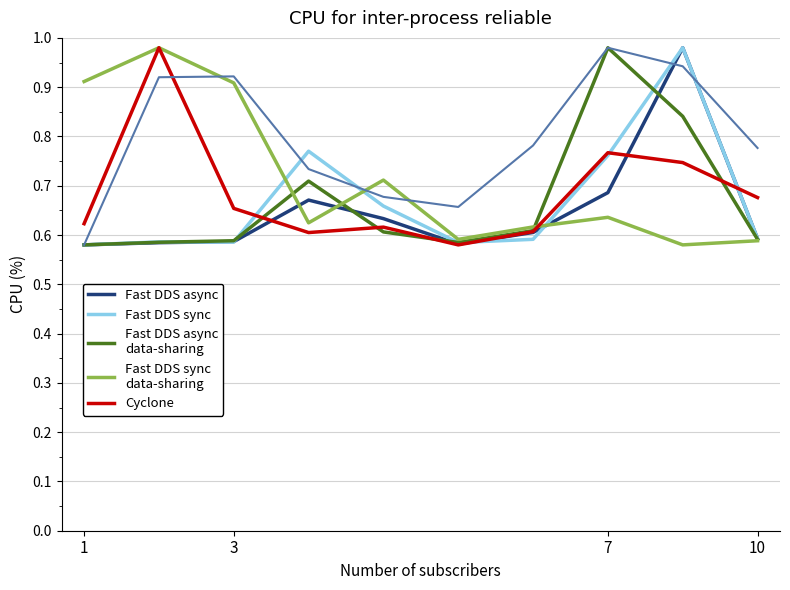

At which category is the sum across all series the highest?

8